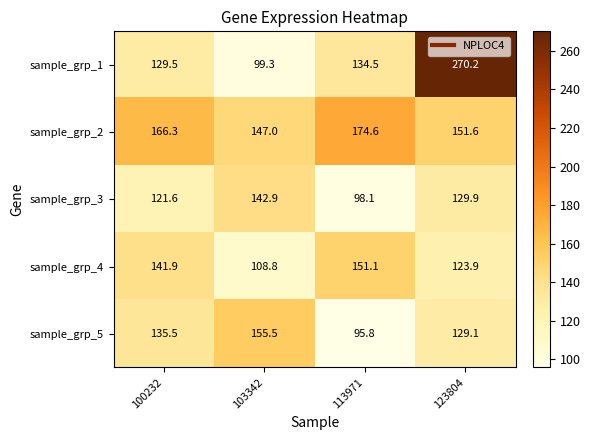

At which category does the chart reach its peak across all series?

123804